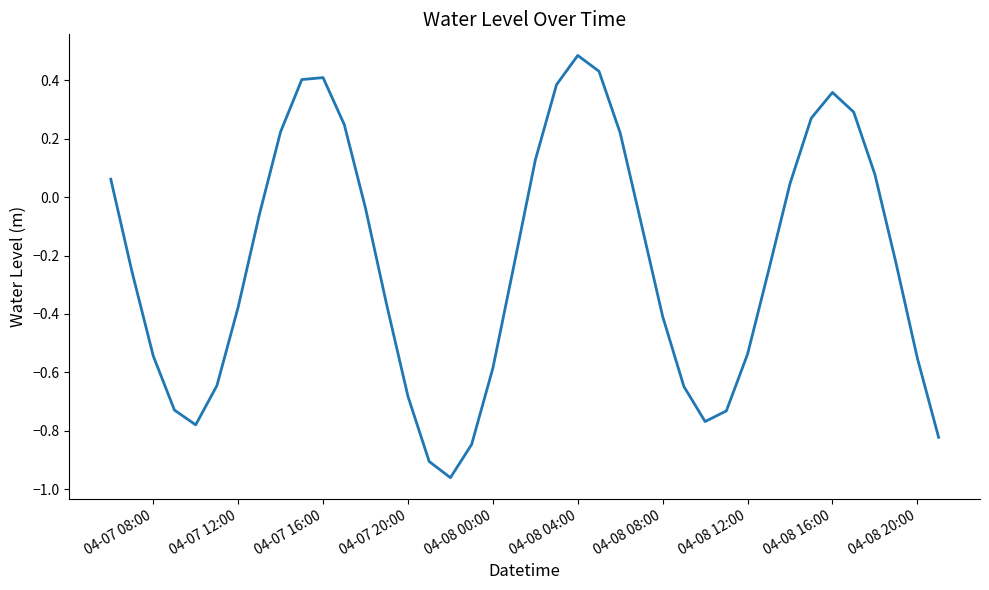

What is the greatest value displayed?

0.5